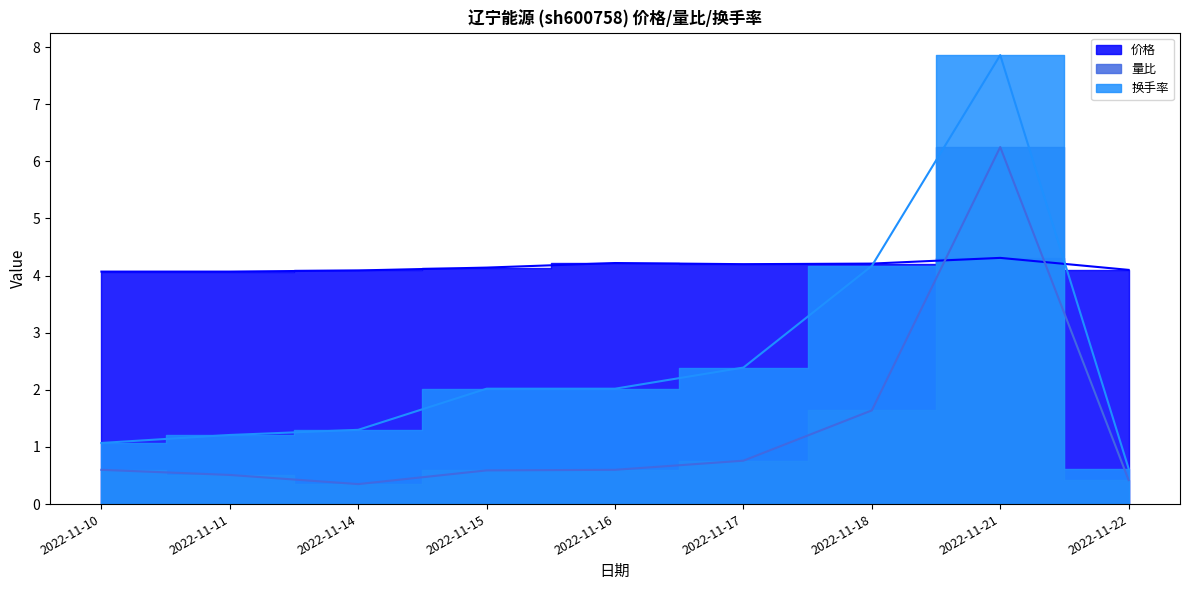

What is the difference between the highest and lowest values at 2022-11-11?

3.6